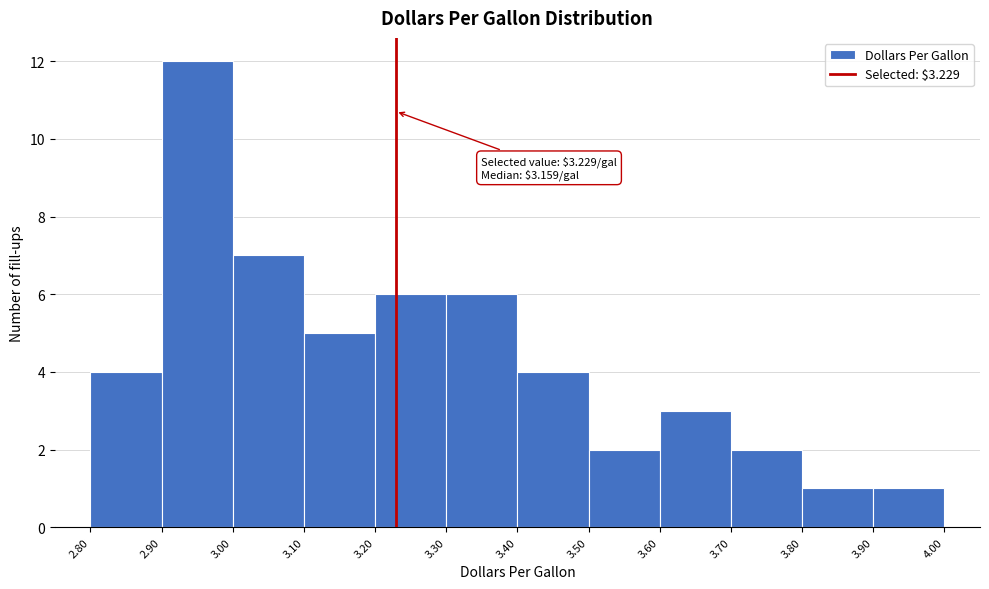

Which range on the x-axis has the tallest bar?

2.90 to 3.00